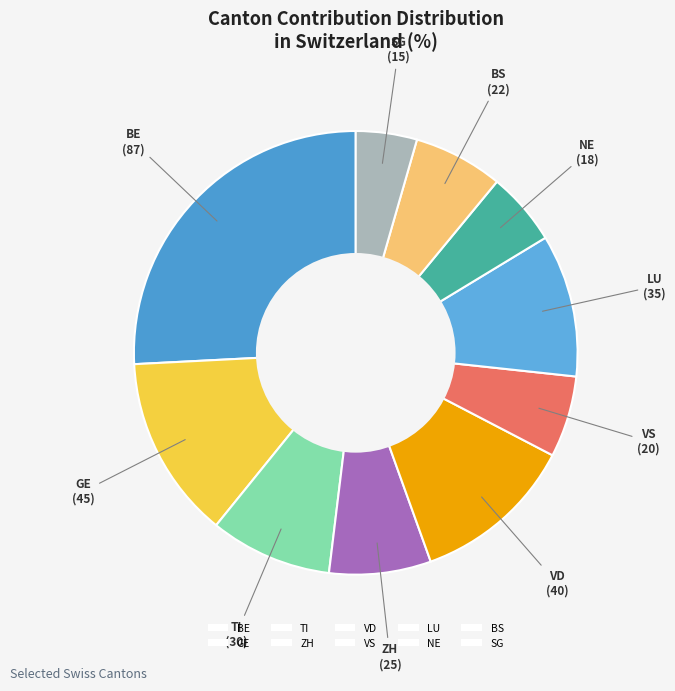

What is the largest slice in the pie chart?

BE